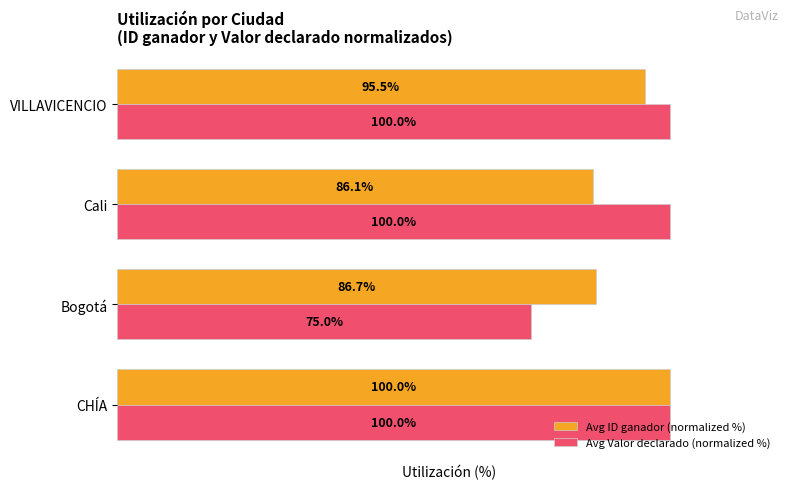

Which series has the largest total across all categories?

Avg Valor declarado (normalized %)